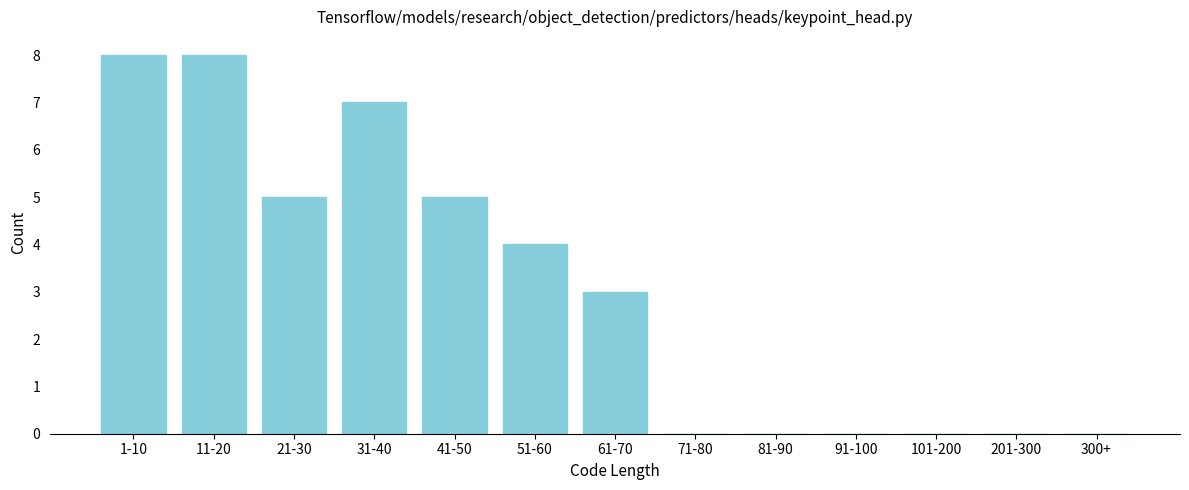

Reading right to left, what are all the values shown in this chart?

300+=0	201-300=0	101-200=0	91-100=0	81-90=0	71-80=0	61-70=3	51-60=4	41-50=5	31-40=7	21-30=5	11-20=8	1-10=8